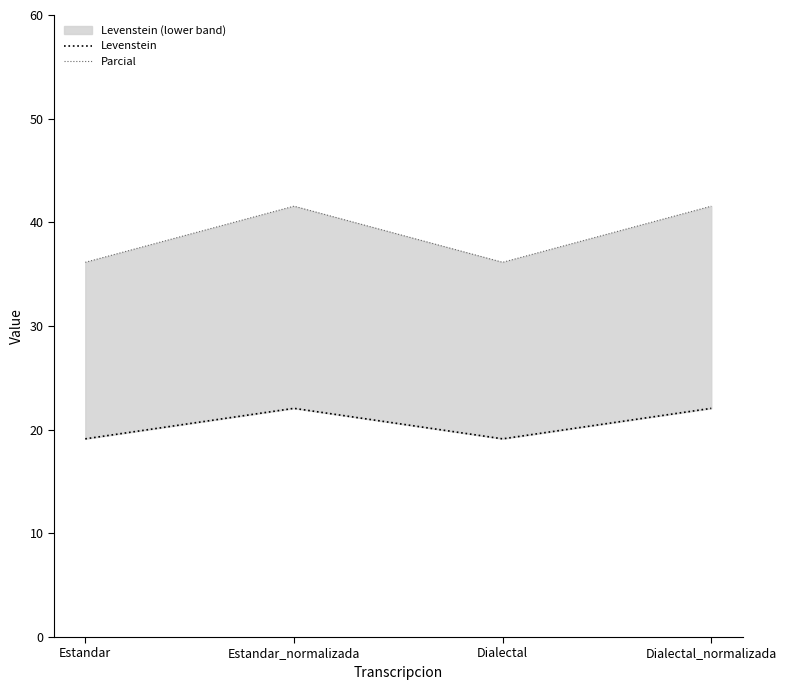

True or false: Levenstein has a value of 19.1 at Dialectal.

True